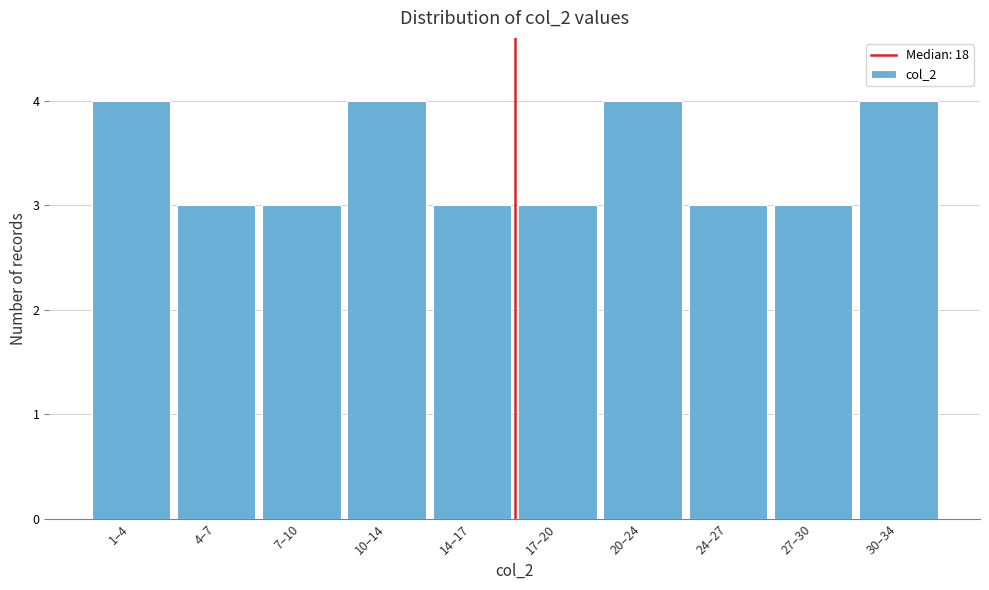

Reading left to right, list all the values displayed in this chart.

4	3	3	4	3	3	4	3	3	4